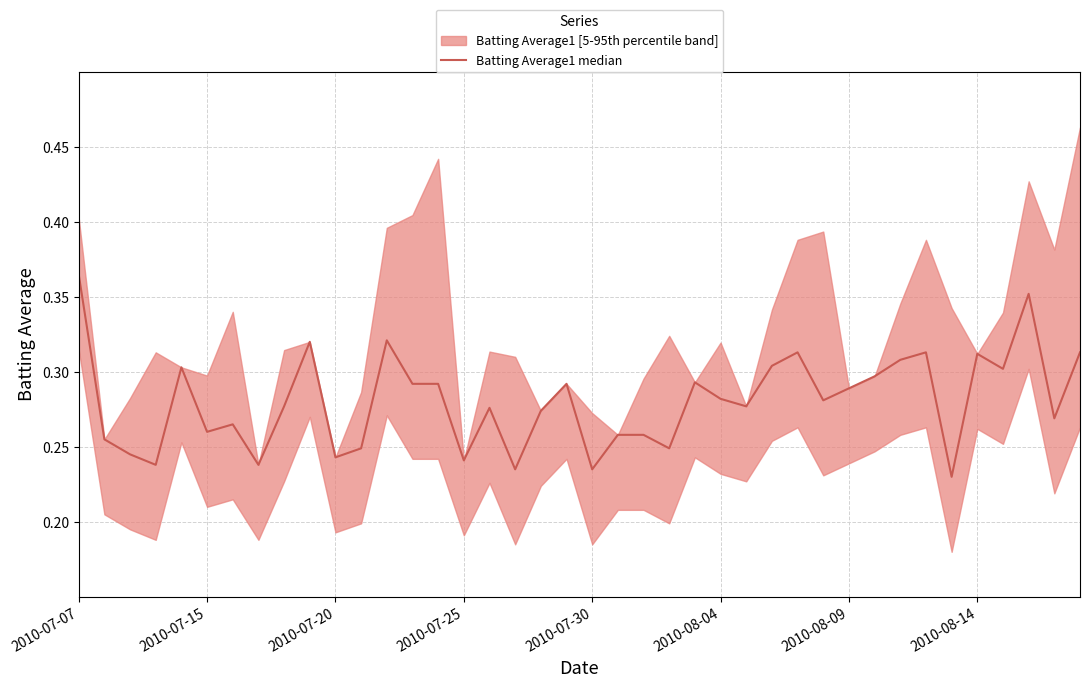

What is the average value?

0.3